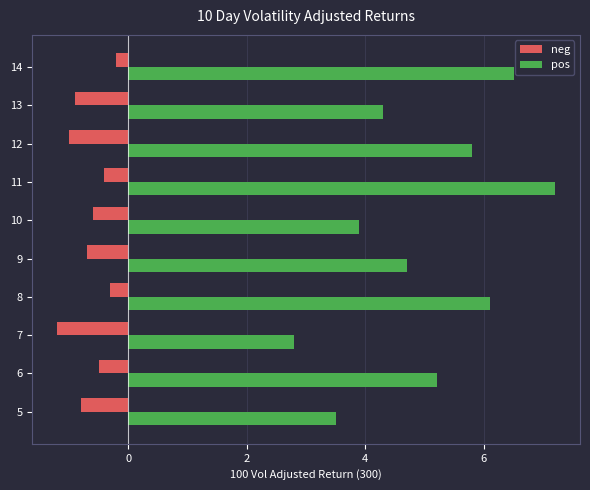

What is the difference between the highest and lowest values at 5?

4.3